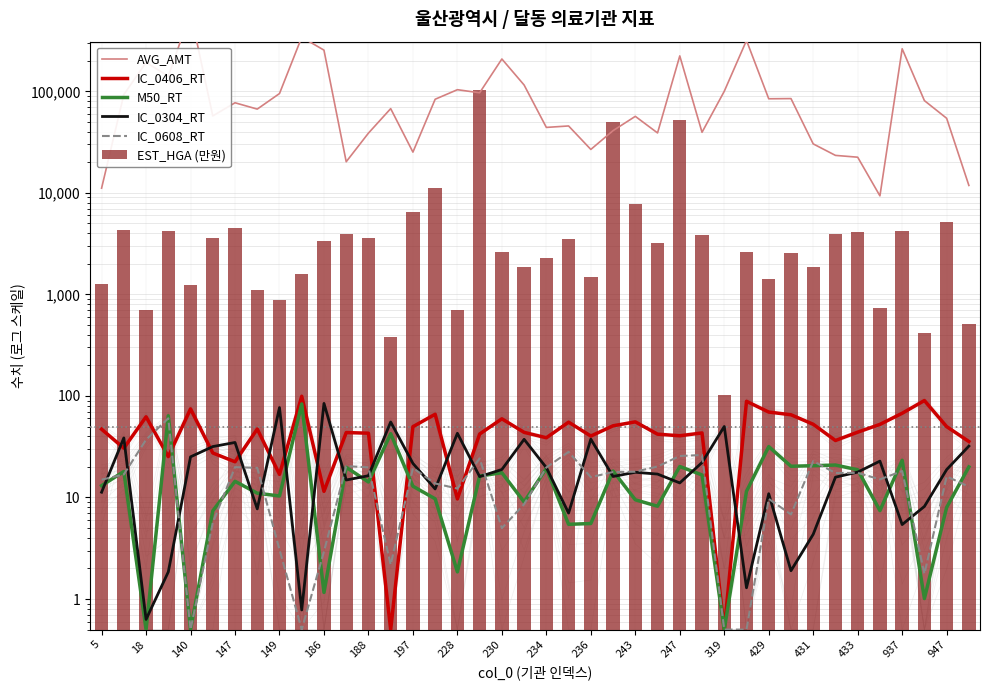

How many values in the IC_0608_RT series are below 16?

19